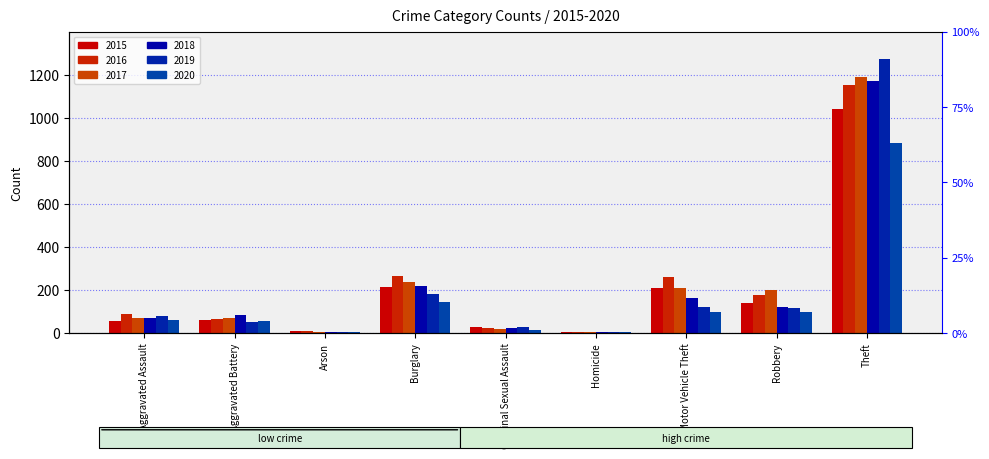

Which category has the highest value in the 2015 series?

Theft